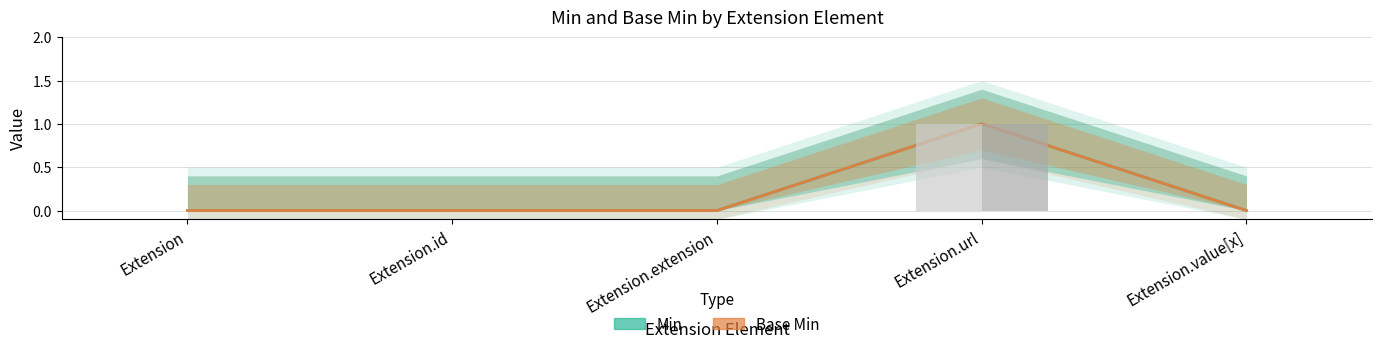

Which series changed the most between Extension.url and Extension.value[x]?

Min